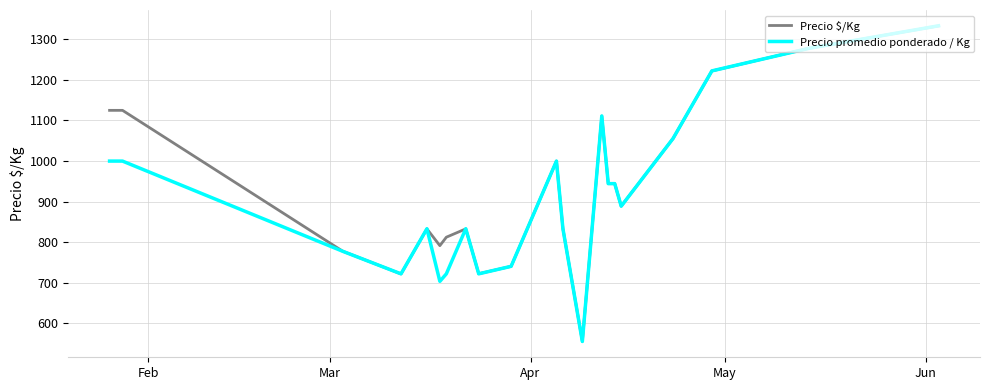

Which series has the widest spread of values?

Precio promedio ponderado / Kg